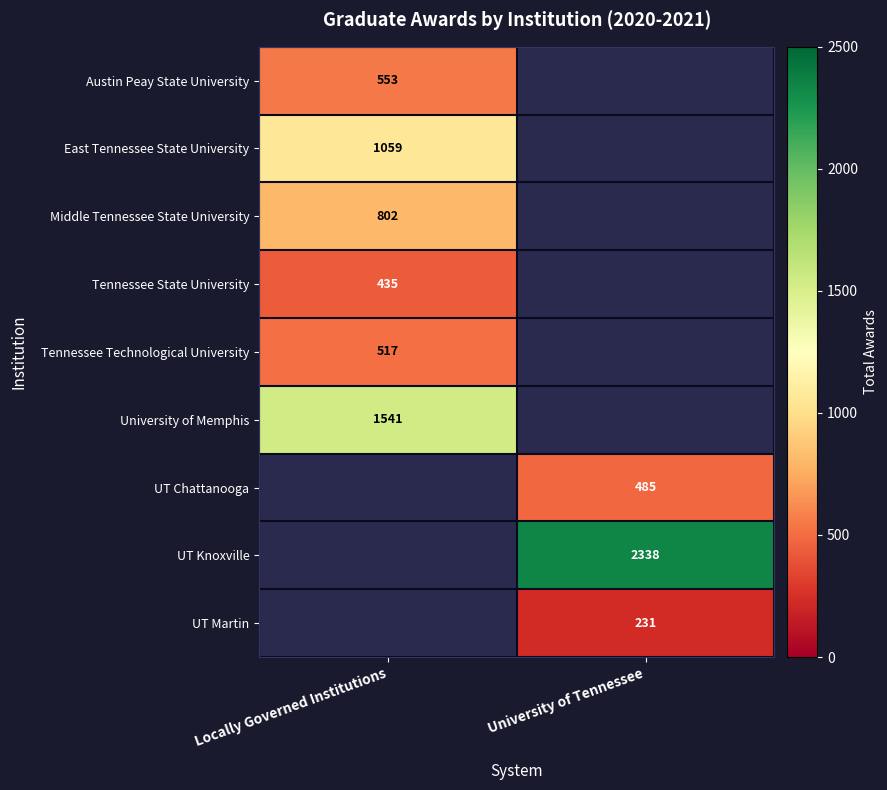

The Tennessee State University series shows 435 at Locally Governed Institutions. True or false?

True